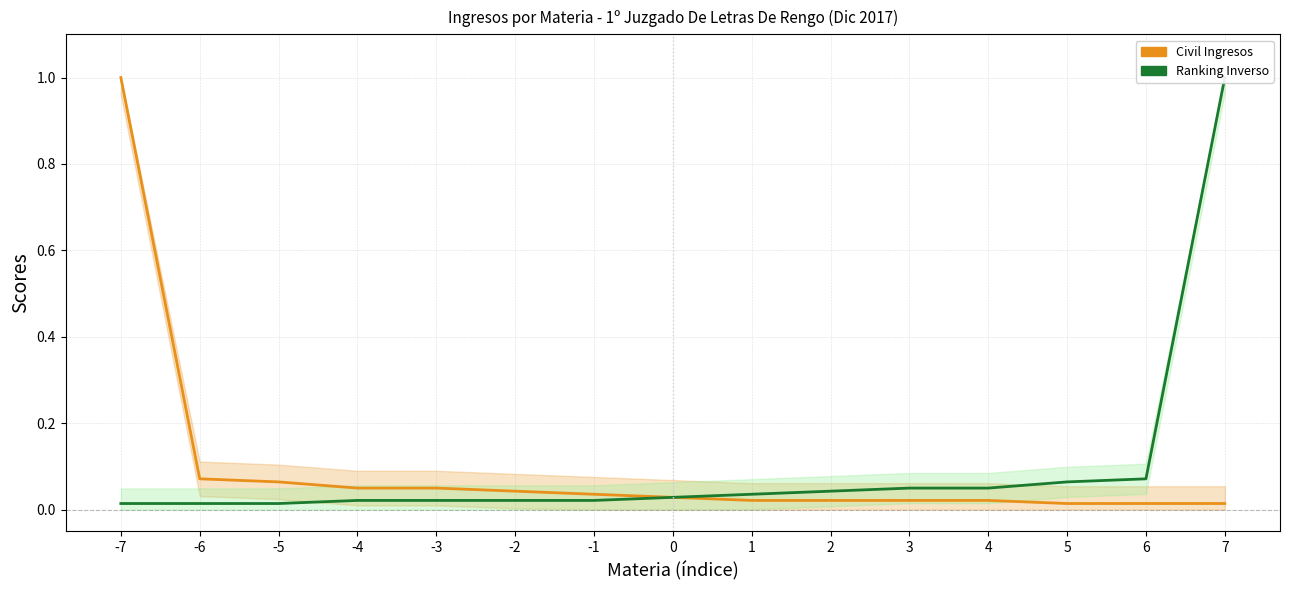

List the series in order of their peak value, lowest first.

Civil Ingresos, Ranking Inverso